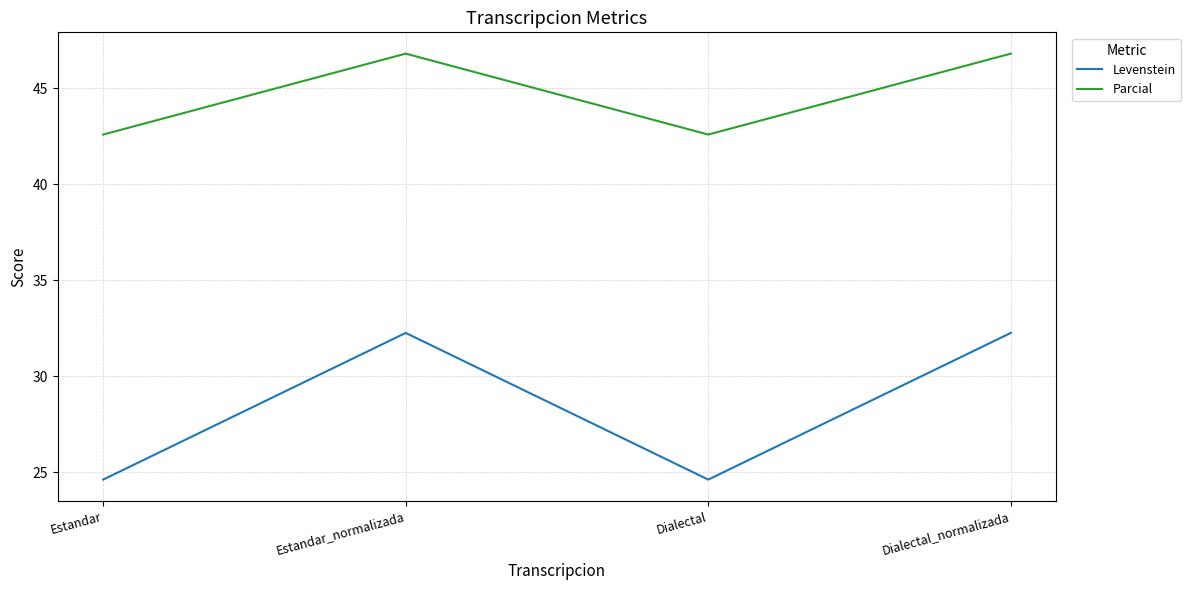

At which label does Levenstein first exceed 32?

Estandar_normalizada